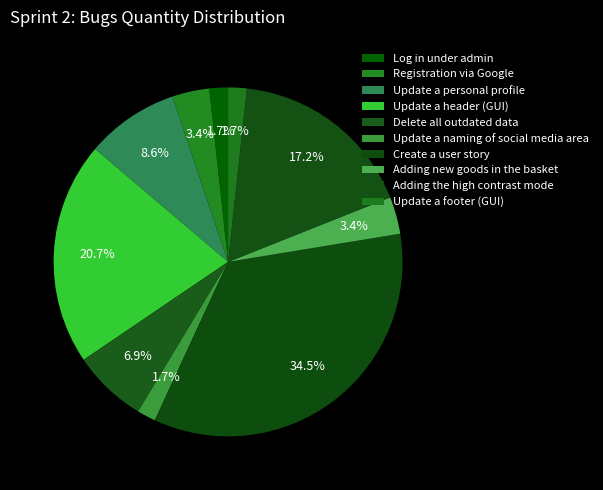

Count the number of slices in the pie.

10